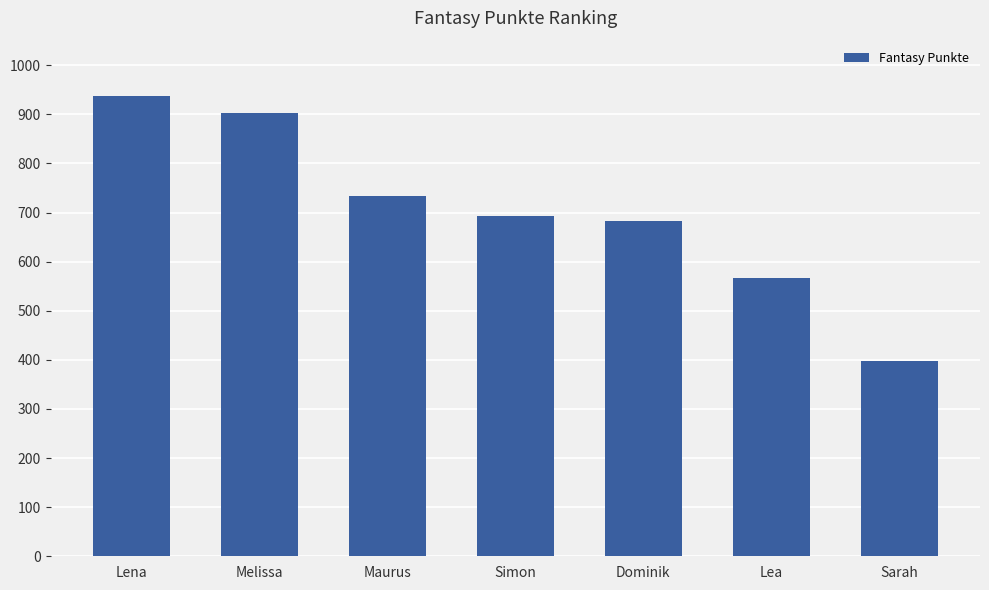

What is the change in value from Simon to Dominik?

-9